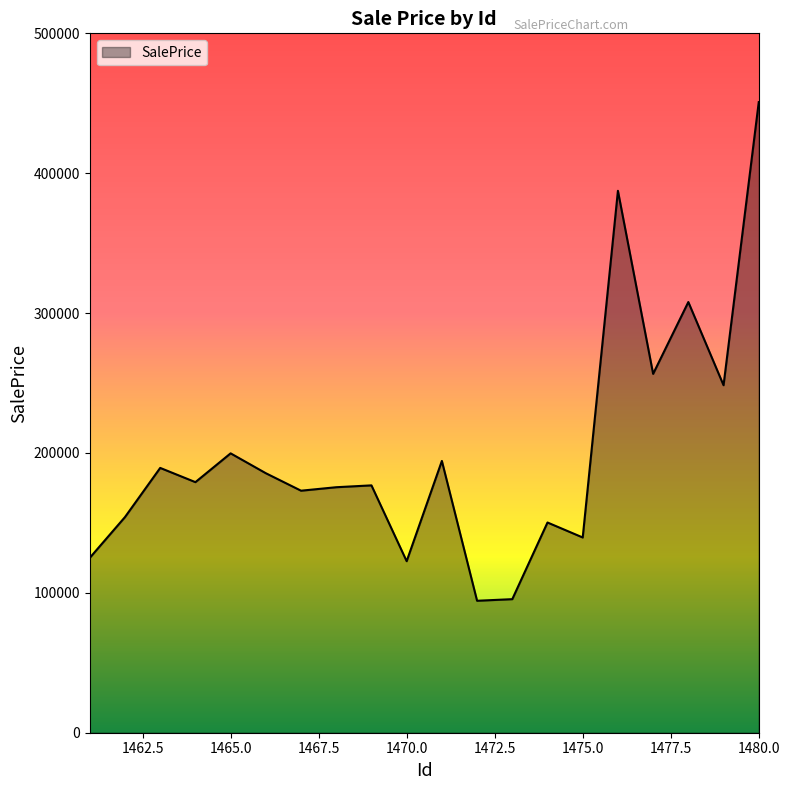

What is the average value?

200301.1